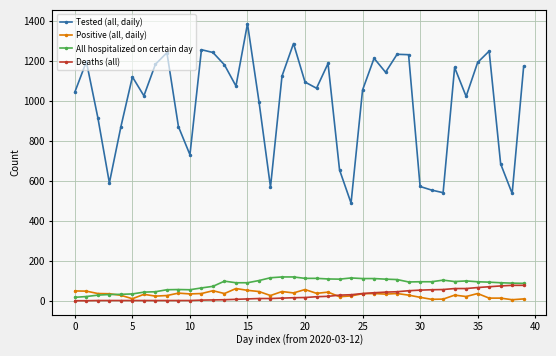

Which series has the largest total across all categories?

Tested (all, daily)